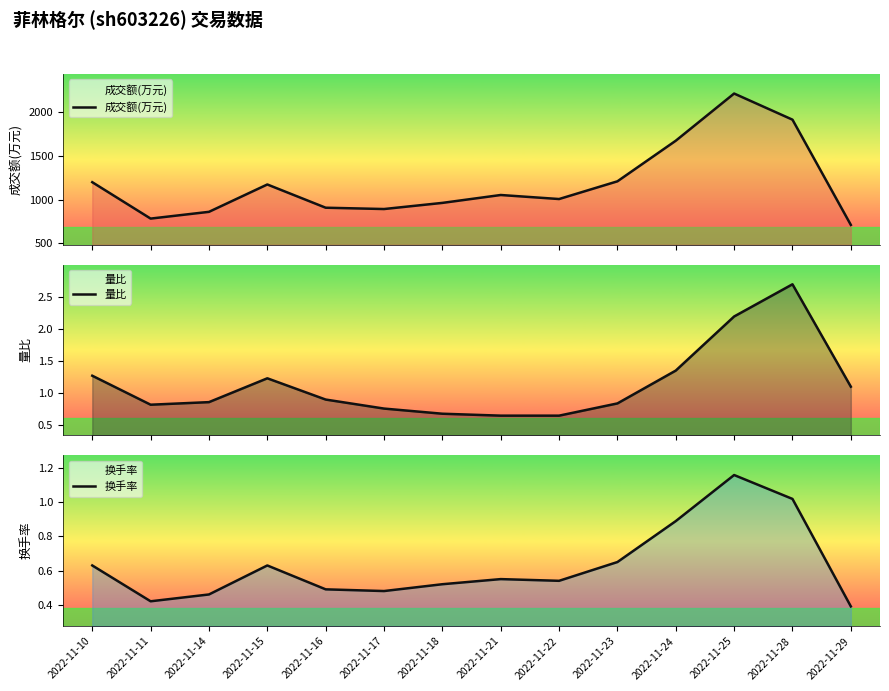

The 成交额(万元) series shows 2210.0 at 2022-11-25. True or false?

True